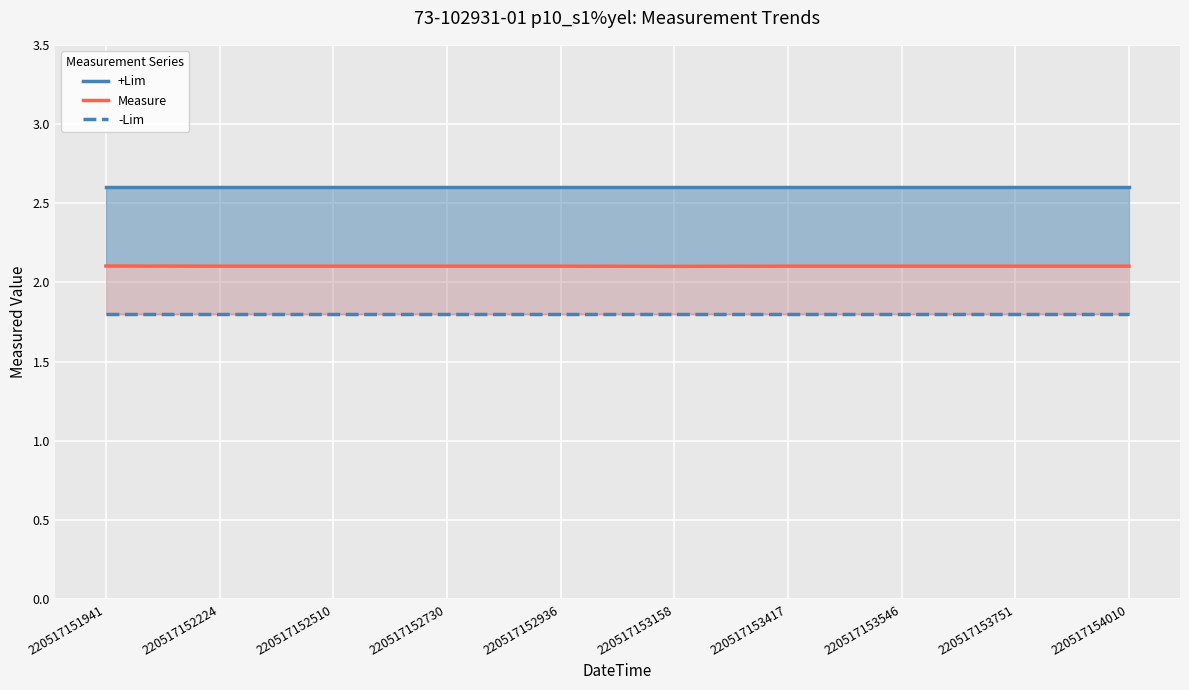

Rank the series by their average value, from lowest to highest.

-Lim, Measure, +Lim